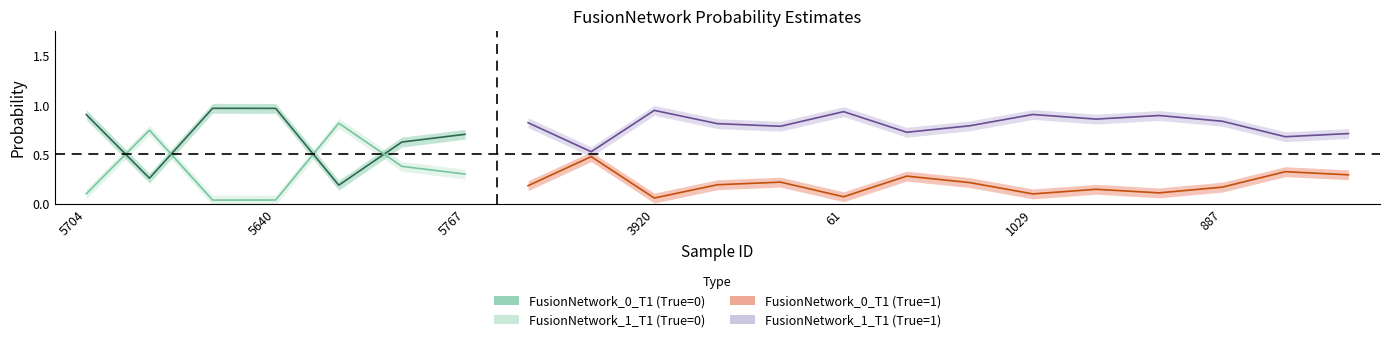

Reading left to right, transcribe all the data shown in this chart.

FusionNetwork_0_T1: 5704=0.9	5905=0.3	5765=1.0	5640=1.0	5722=0.2	5743=0.6	5767=0.7	314=0.2	6095=0.5	3920=0.1	3980=0.2	4470=0.2	61=0.1	1976=0.3	597=0.2	1029=0.1	3959=0.1	2713=0.1	887=0.2	5223=0.3	4676=0.3
FusionNetwork_1_T1: 5704=0.1	5905=0.7	5765=0.0	5640=0.0	5722=0.8	5743=0.4	5767=0.3	314=0.8	6095=0.5	3920=0.9	3980=0.8	4470=0.8	61=0.9	1976=0.7	597=0.8	1029=0.9	3959=0.9	2713=0.9	887=0.8	5223=0.7	4676=0.7
True: 5704=0.0	5905=0.0	5765=0.0	5640=0.0	5722=0.0	5743=0.0	5767=0.0	314=1.0	6095=1.0	3920=1.0	3980=1.0	4470=1.0	61=1.0	1976=1.0	597=1.0	1029=1.0	3959=1.0	2713=1.0	887=1.0	5223=1.0	4676=1.0